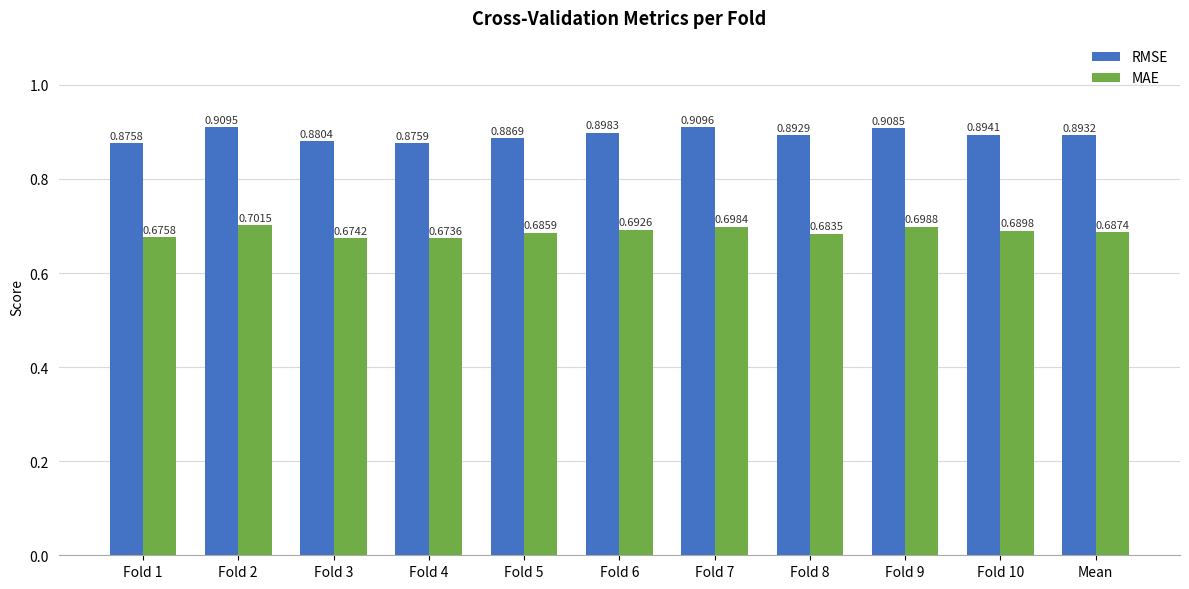

At which category is the sum across all series the highest?

Fold 2